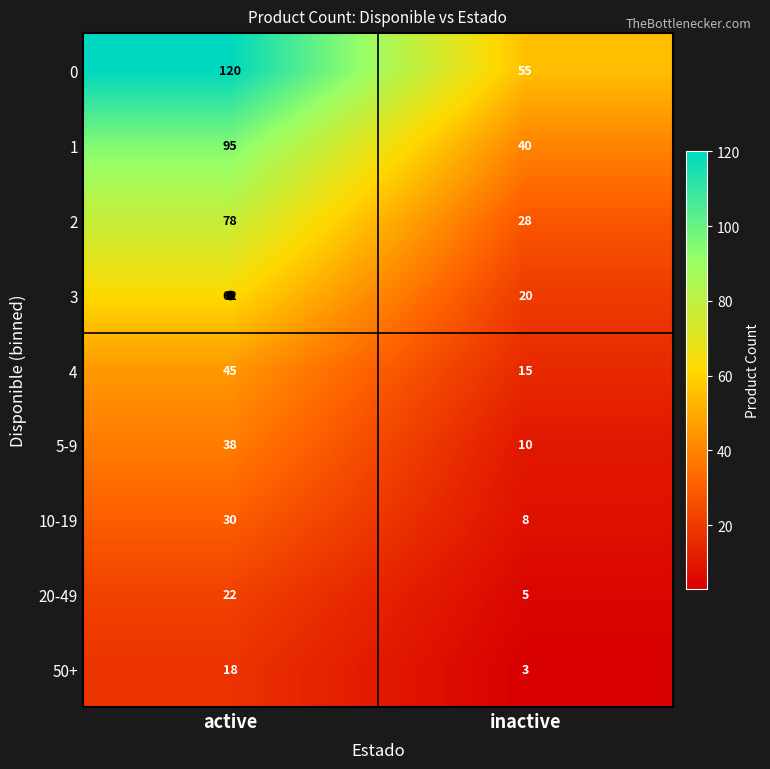

What is the lowest value of the 1 series?

40